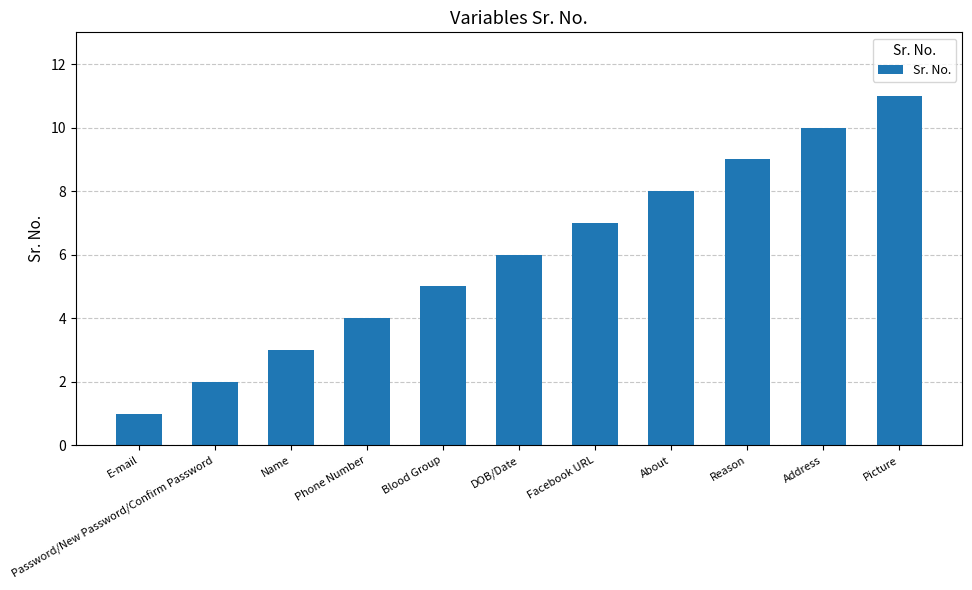

At which category does the chart reach its minimum across all series?

E-mail